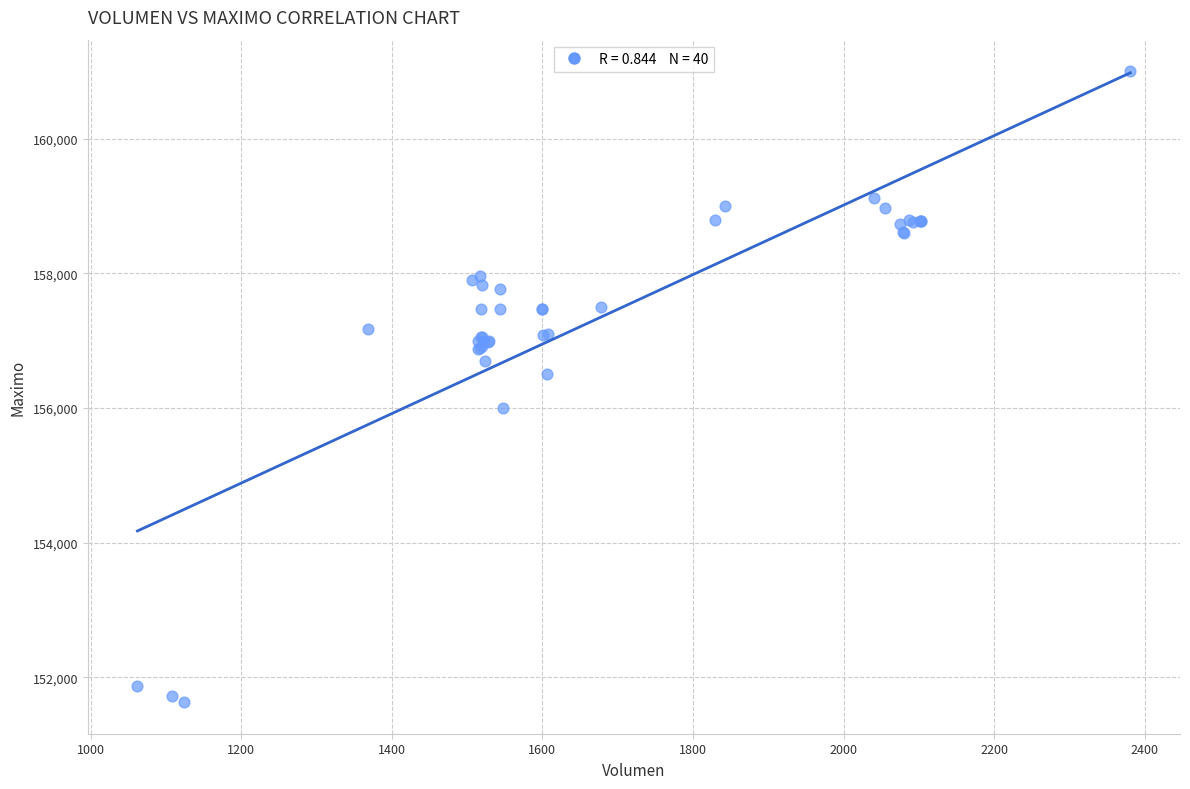

What Y value in the scatter plot is closest to 156316?

156500